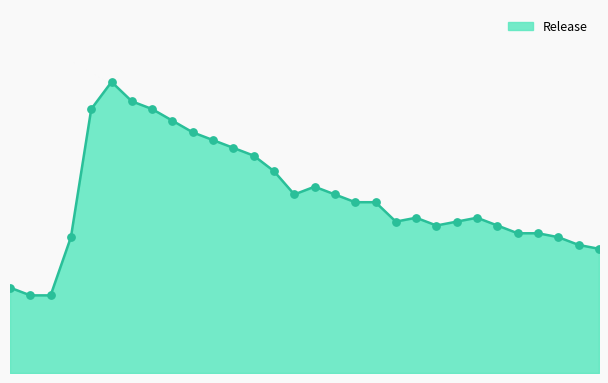

Does the chart have visible grid lines?

No